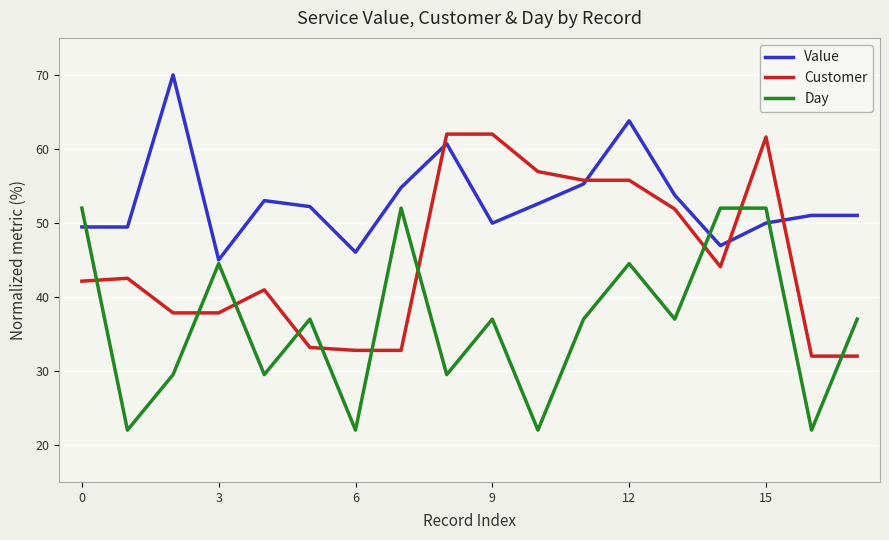

Which series has the largest total across all categories?

Value